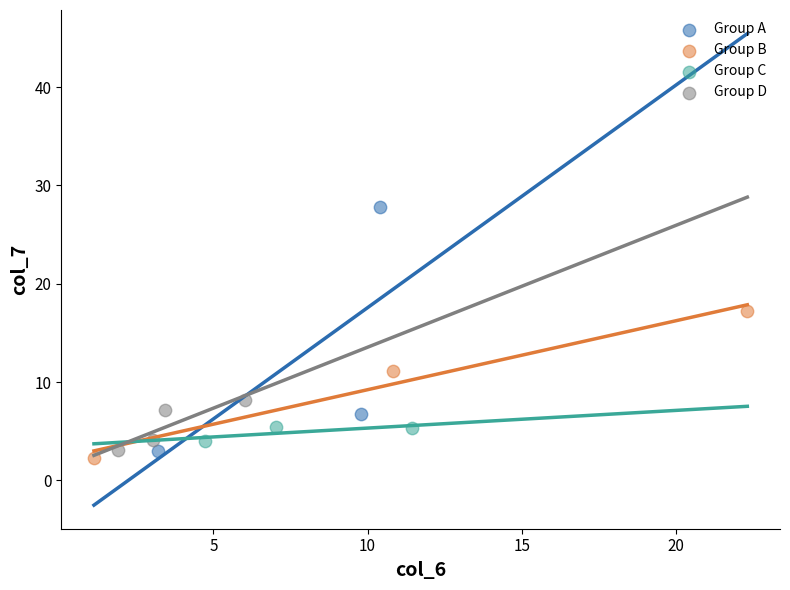

What are all the series names shown in the legend?

Group A, Group B, Group C, Group D